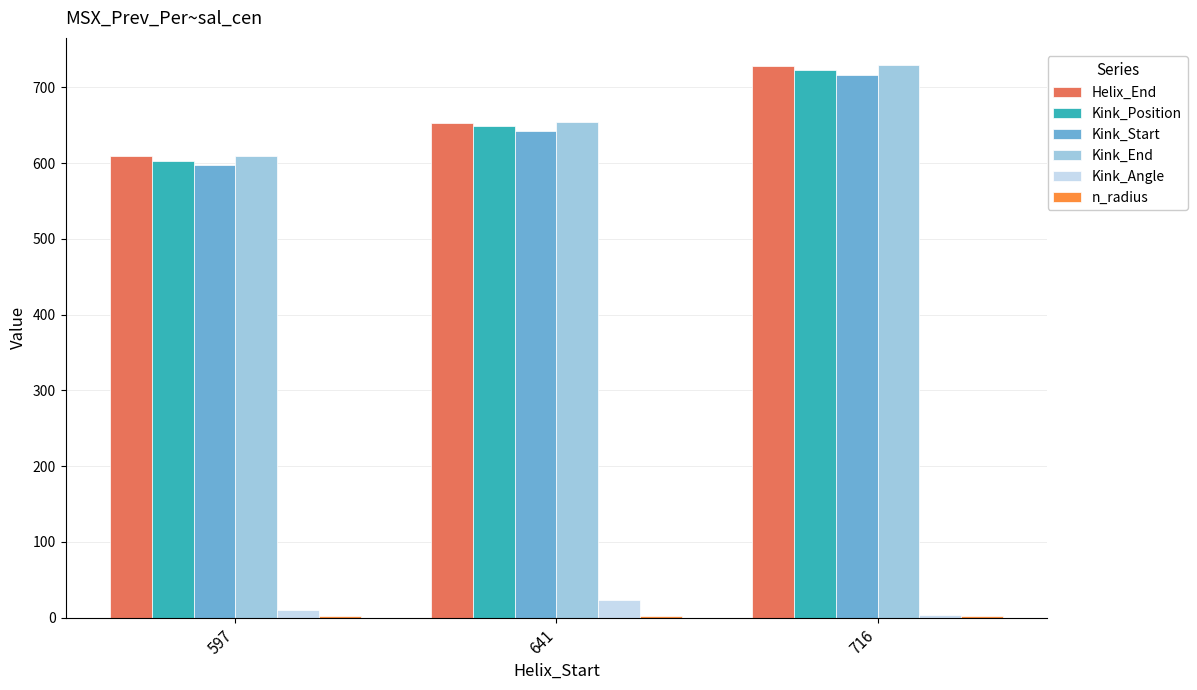

Is it true that Kink_Start equals 597.0 at 597?

True